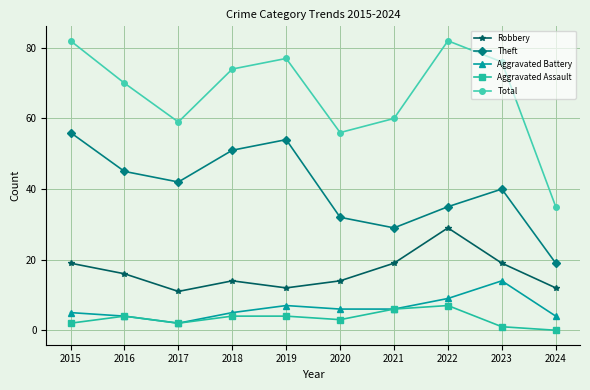

Which series has the largest range (max minus min)?

Total